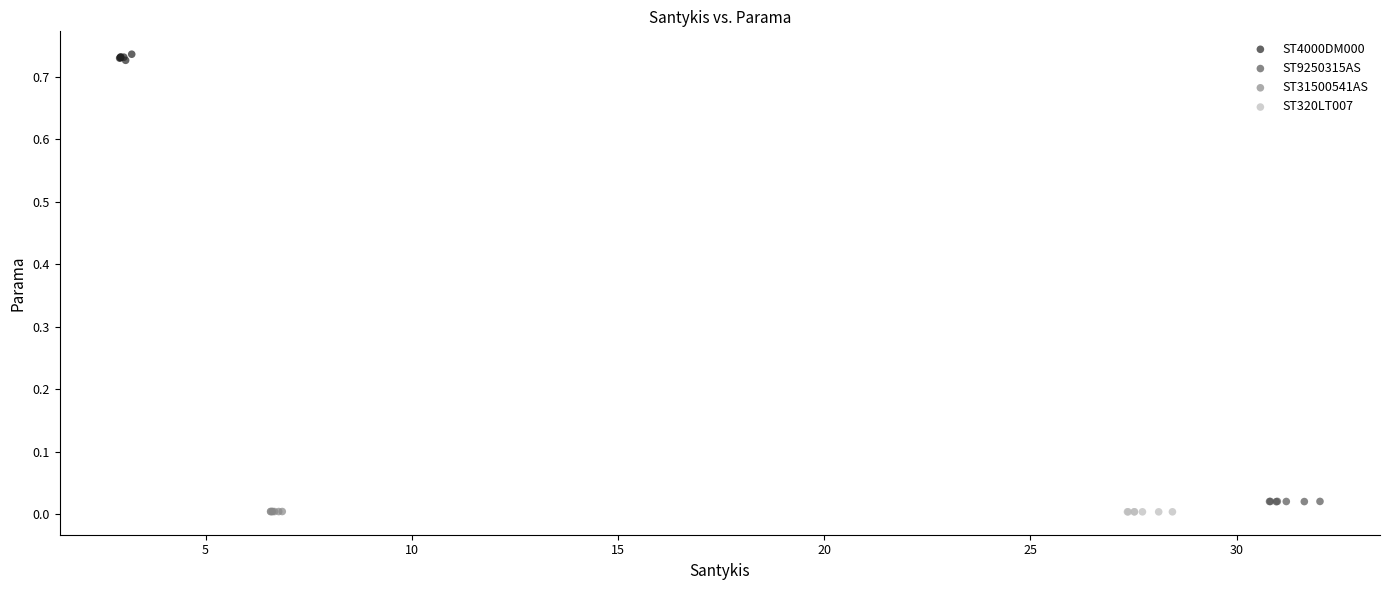

Which series reaches the maximum Y coordinate?

ST4000DM000